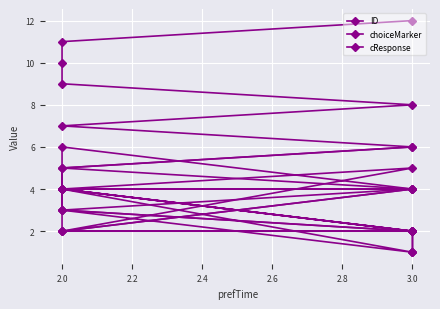

Is the value of cResponse at 3.0 greater than the value of choiceMarker at 2.0?

No